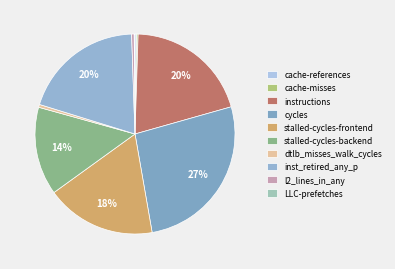

Which slice is the smallest?

LLC-prefetches